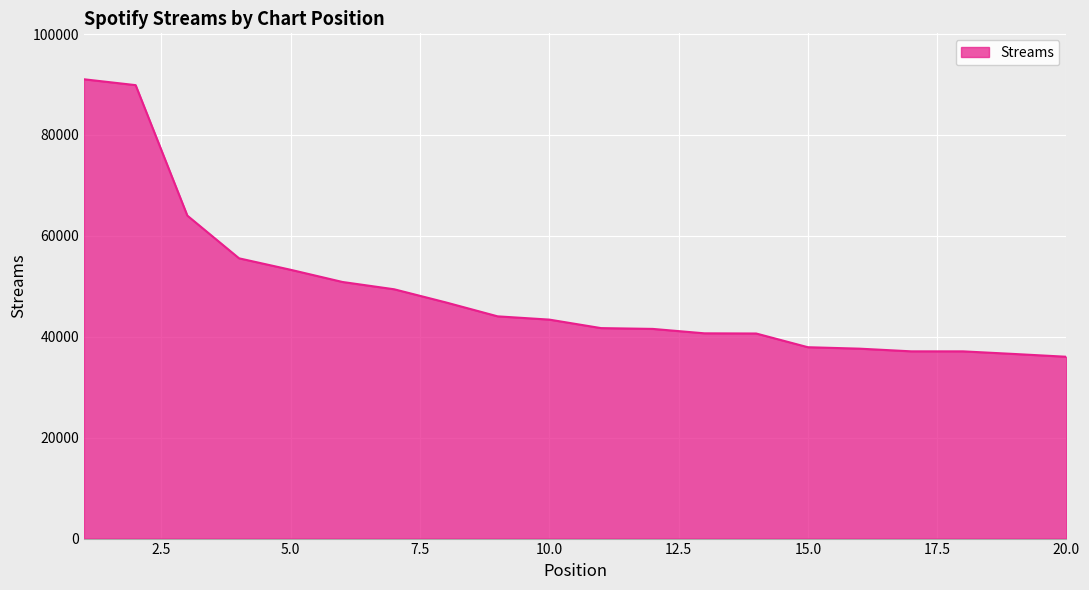

Does the chart have visible grid lines?

Yes